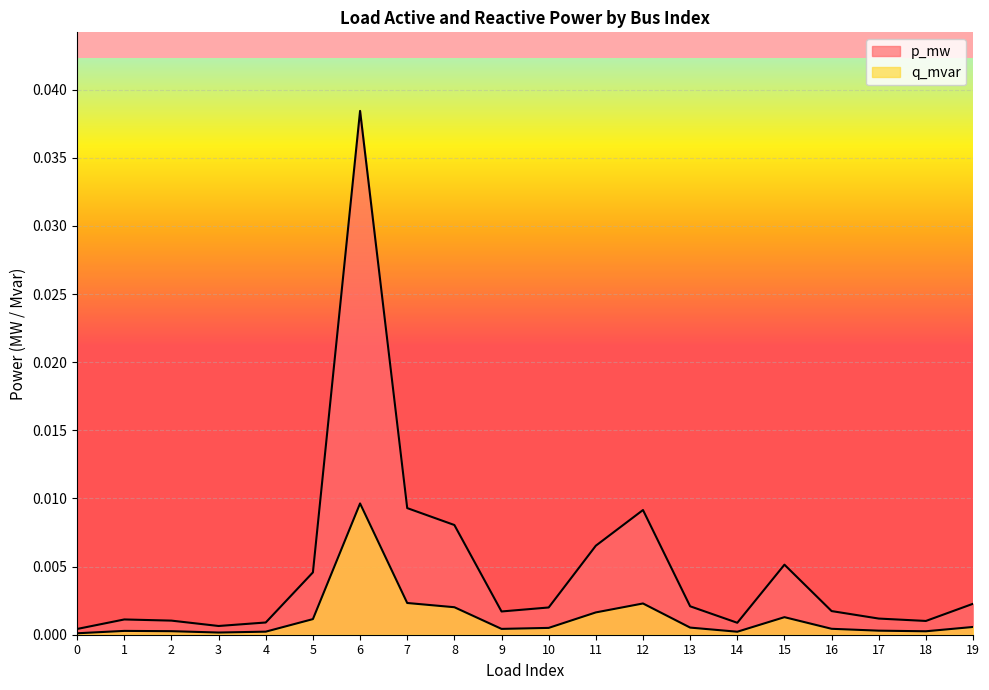

Which series has the largest total across all categories?

p_mw